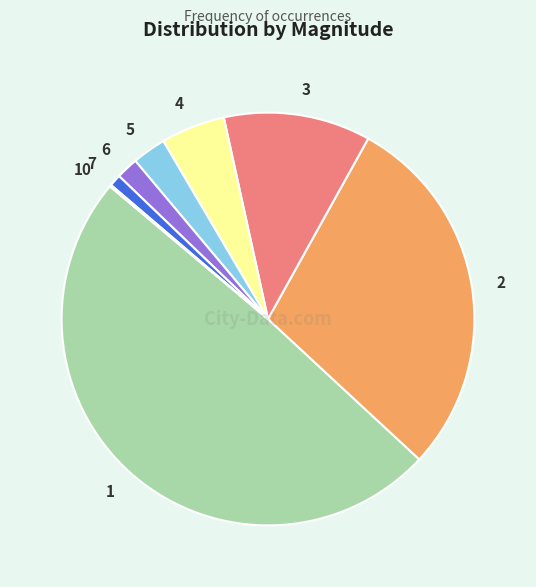

Which has a higher value, 5 or 1?

1